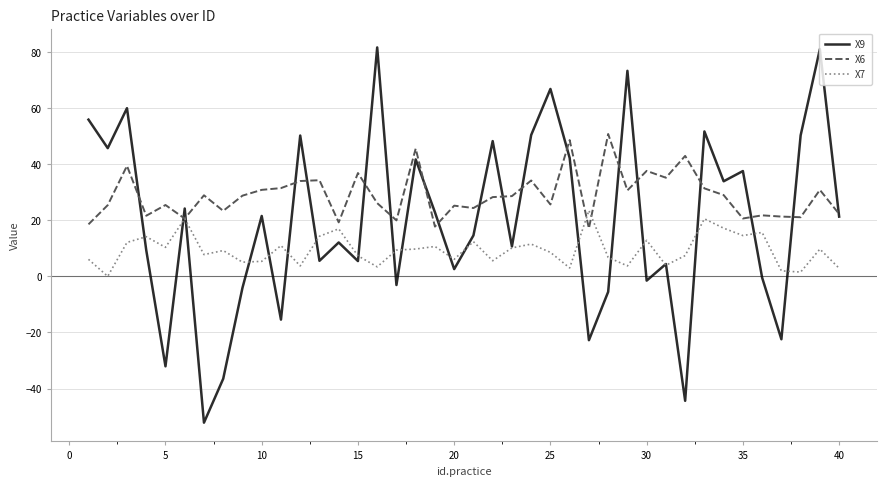

List the series in order of their peak value, highest first.

X9, X6, X7